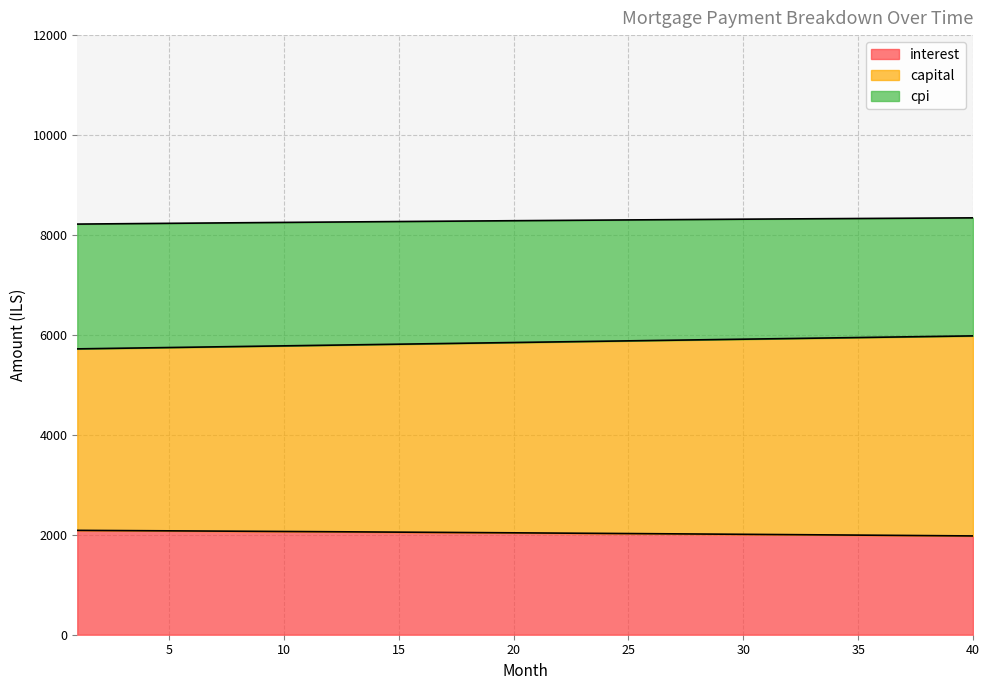

True or false: interest and capital cross at least once.

False